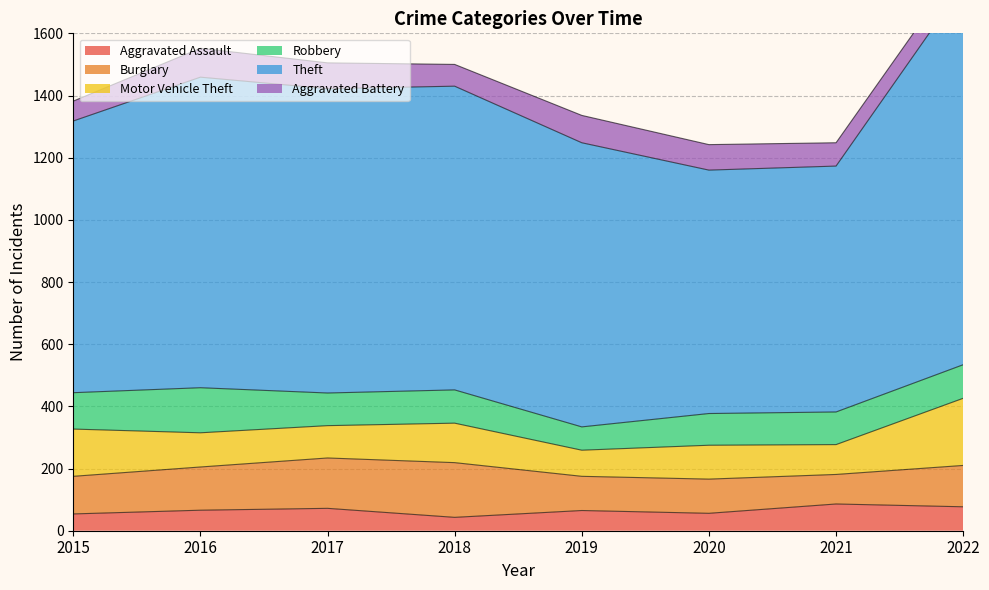

Where is the first local minimum for Theft?

2020